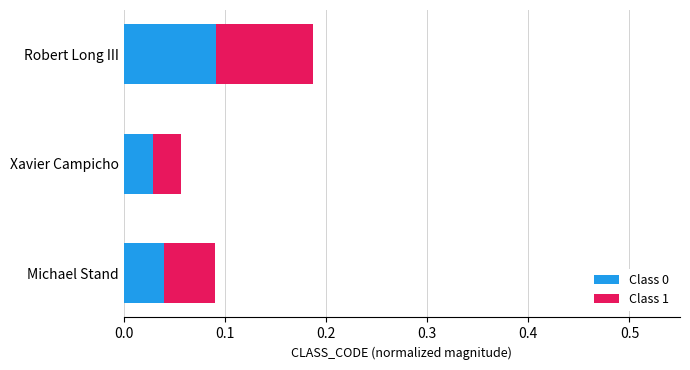

How many Class 0 values are between 0 and 1?

3